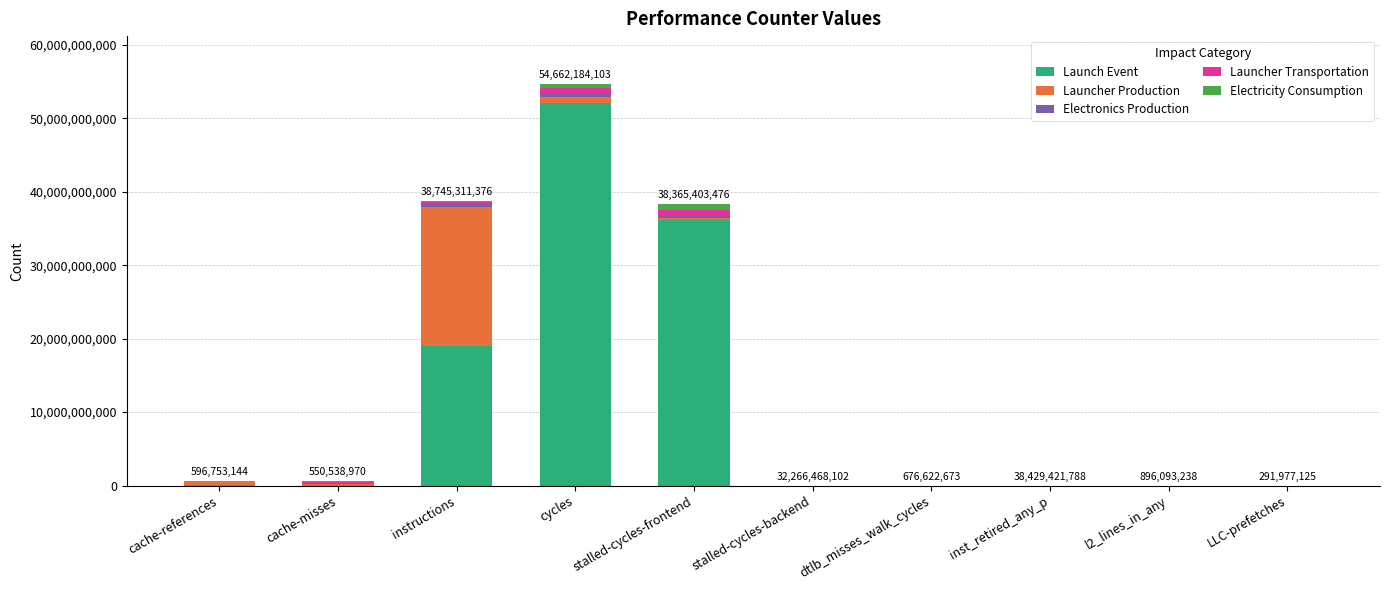

At which category is the sum across all series the highest?

cycles